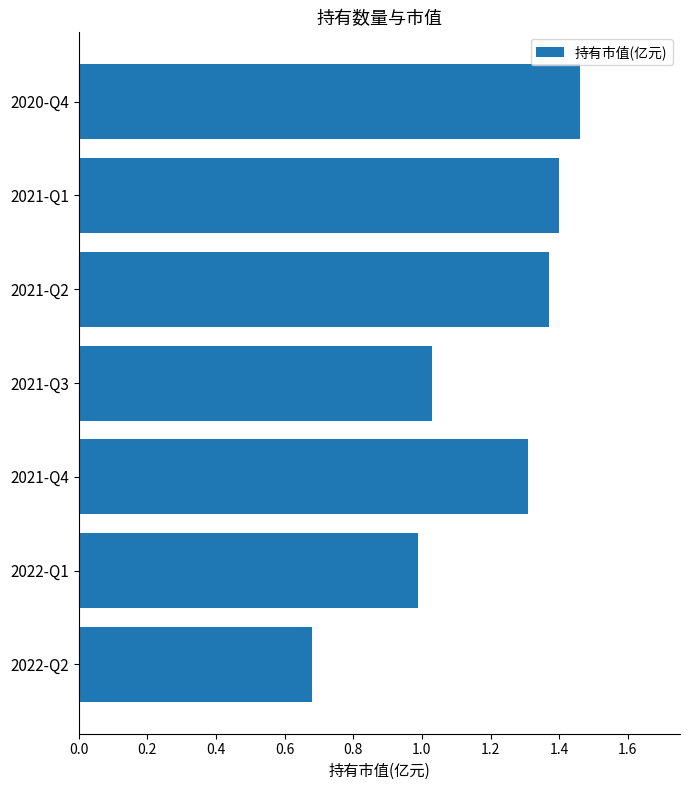

What is the sum of all values?

8.2